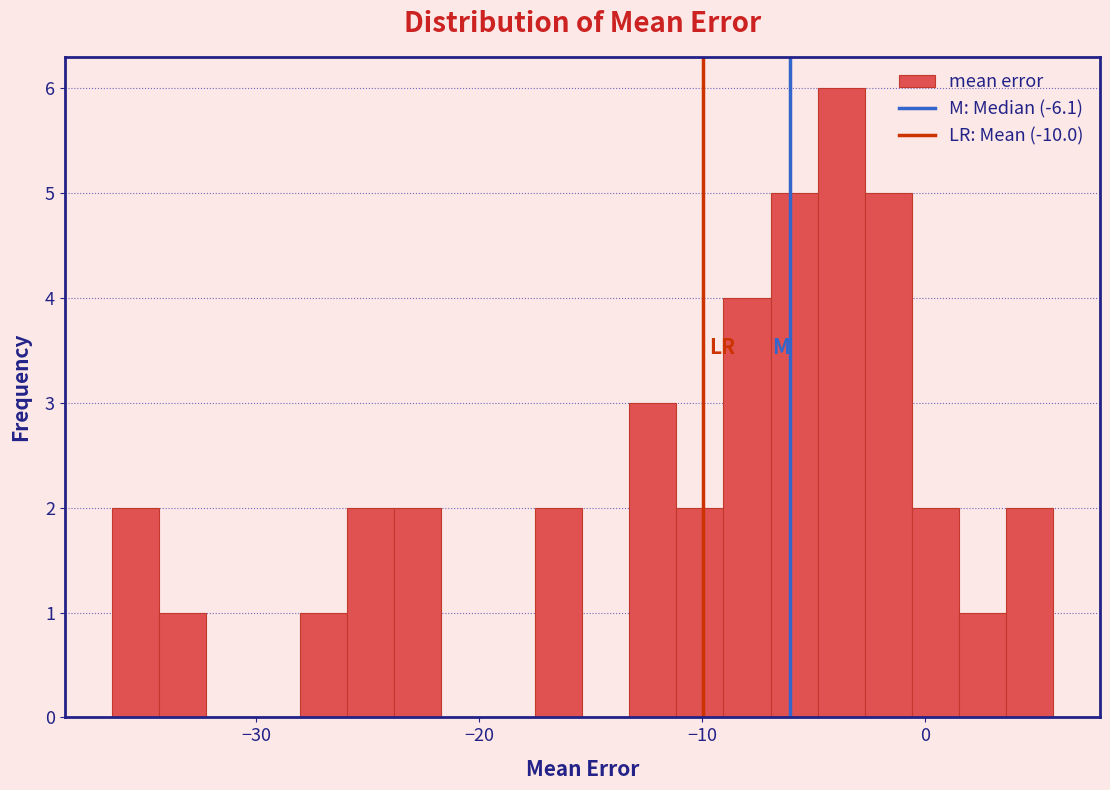

Read against the x-axis, roughly where is the centre of the tallest bar?

-4